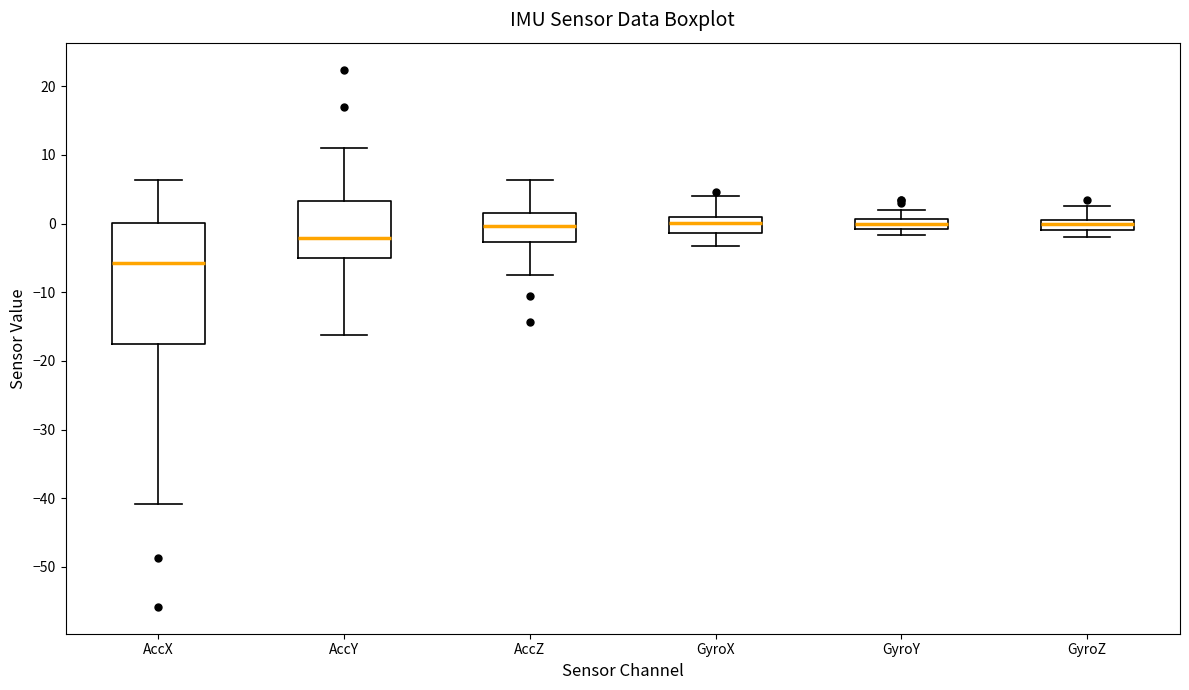

Comparing the boxes themselves (not the whiskers), which one is the tallest?

AccX